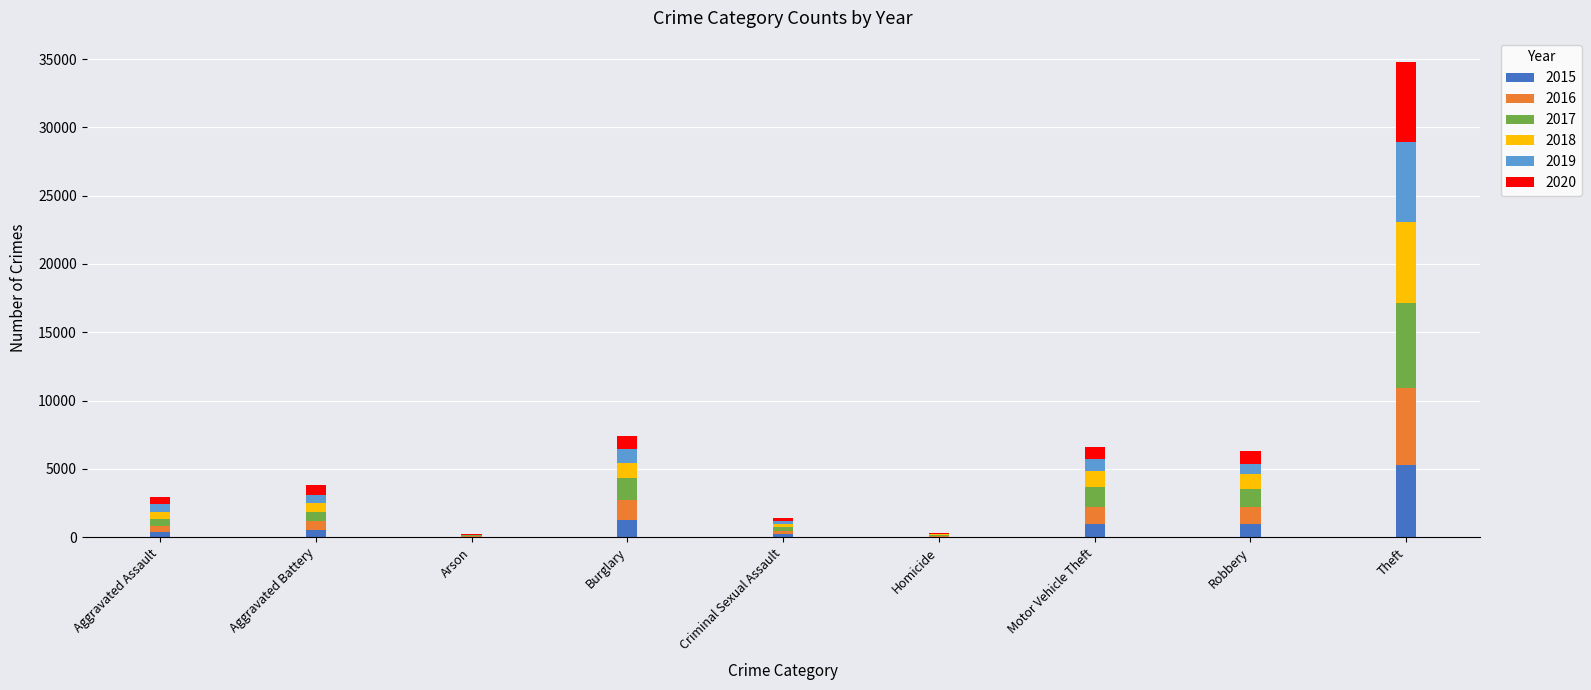

At which category is the sum across all series the highest?

Theft